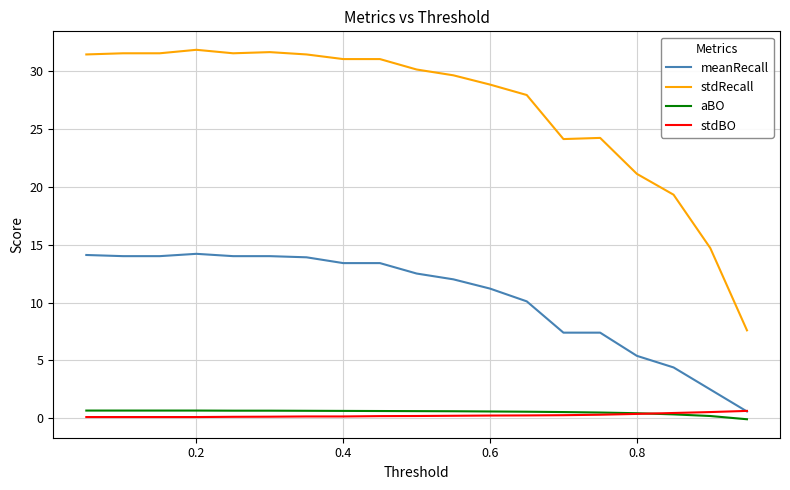

True or false: aBO and stdRecall intersect in this chart.

False